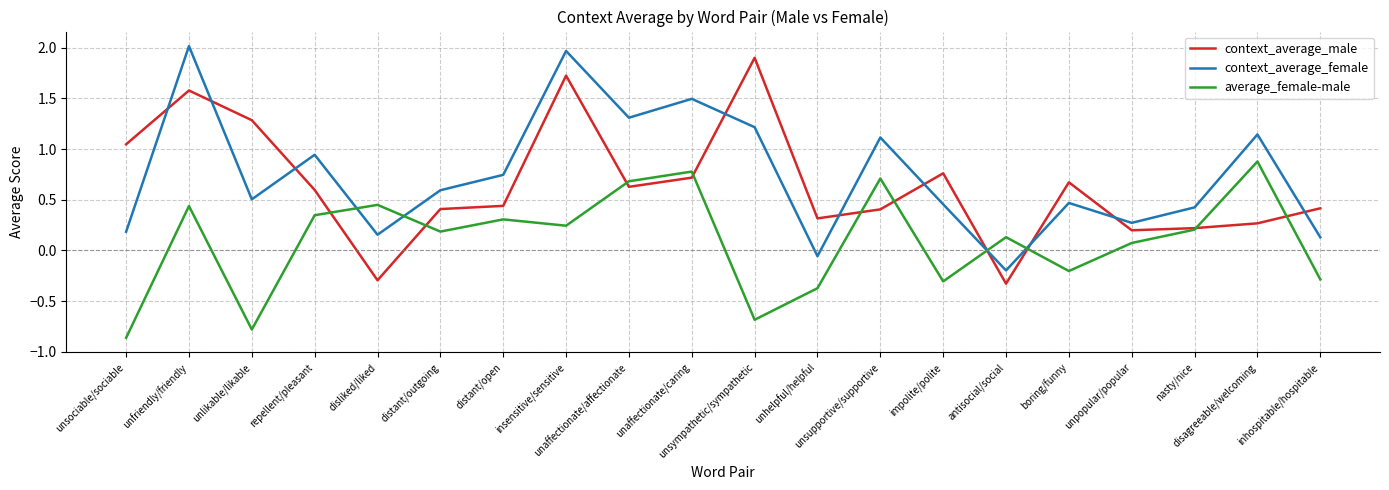

What is the highest value of the context_average_female series?

2.0